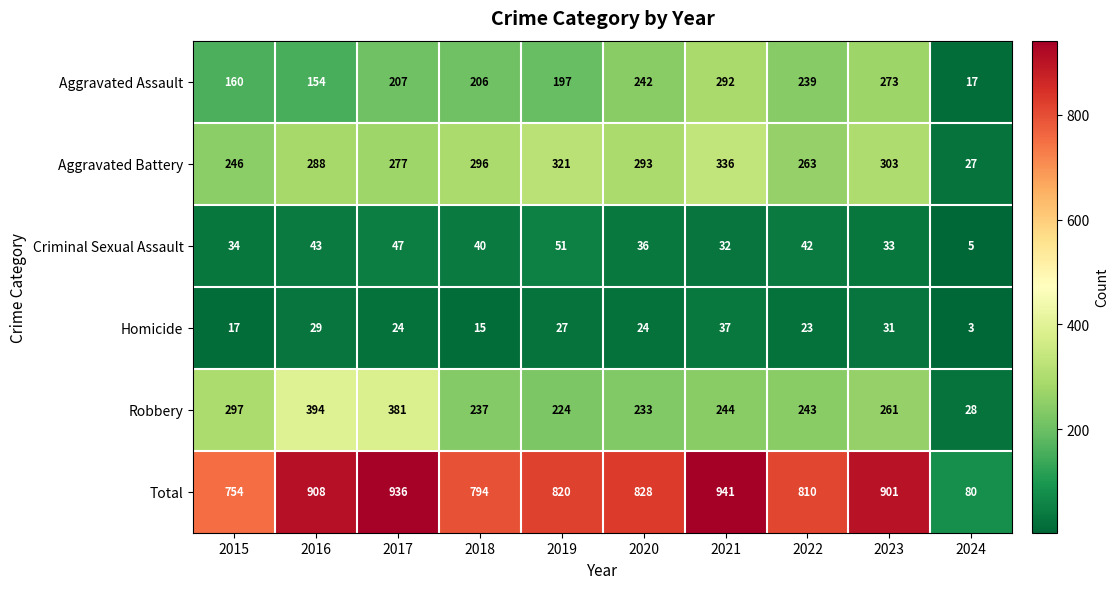

How many series are shown in this chart?

6